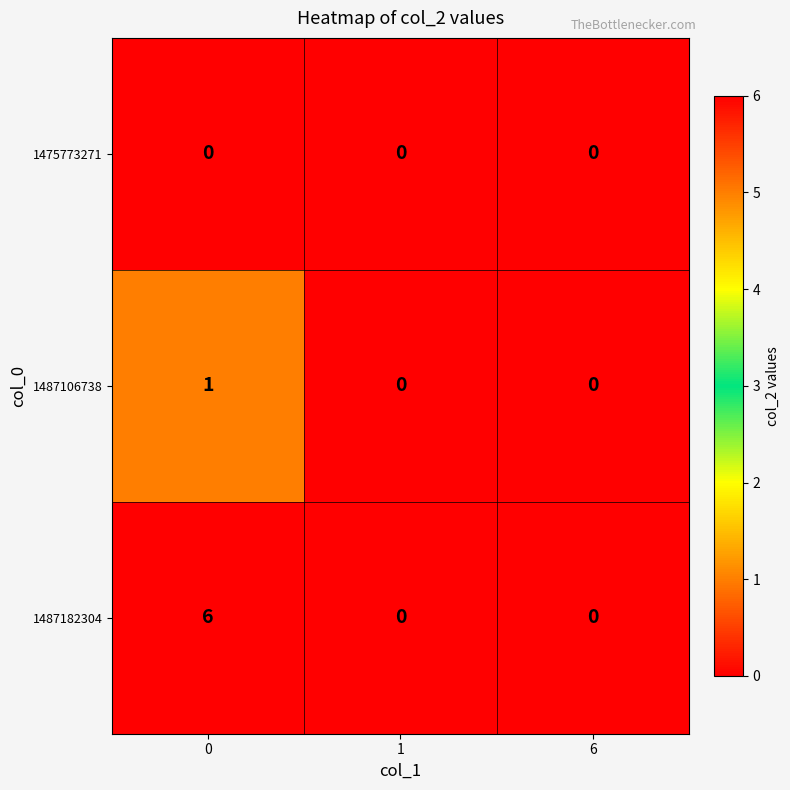

Which series changed the most between 0 and 6?

1487182304